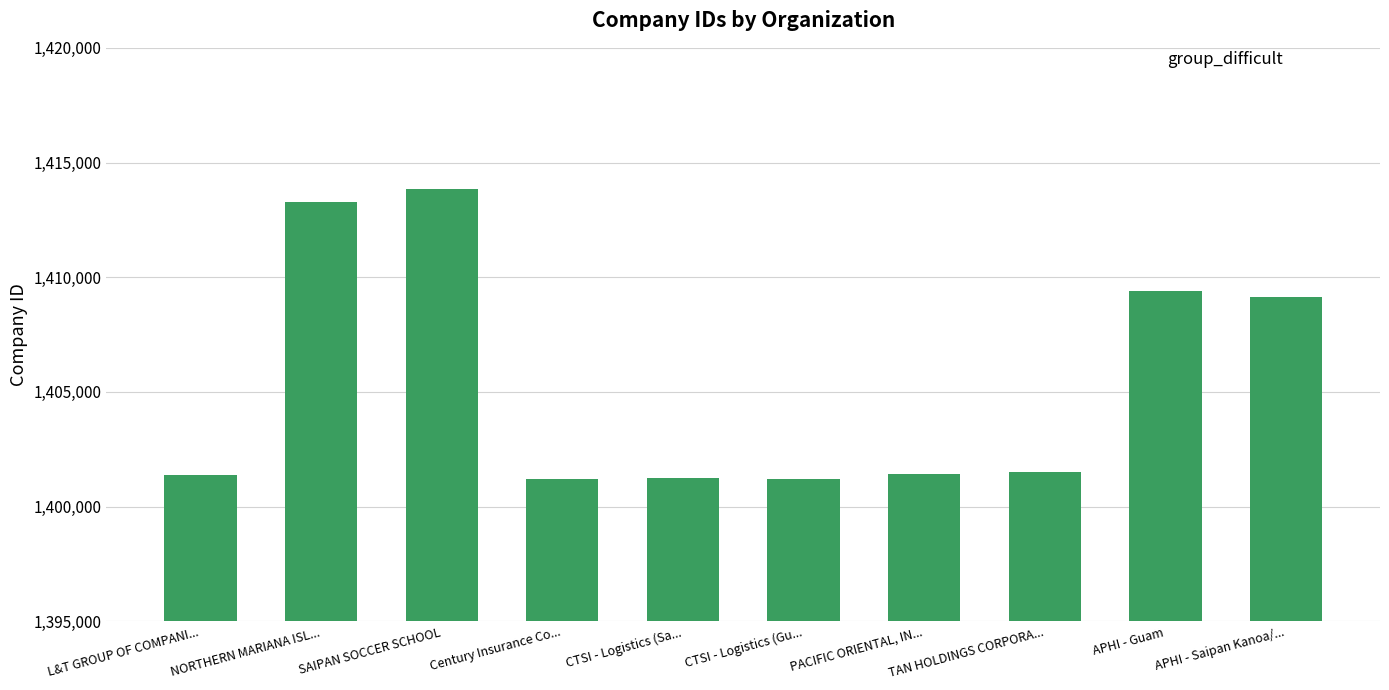

What is the difference between the values at CTSI - Logistics (Gu... and PACIFIC ORIENTAL, IN...?

227